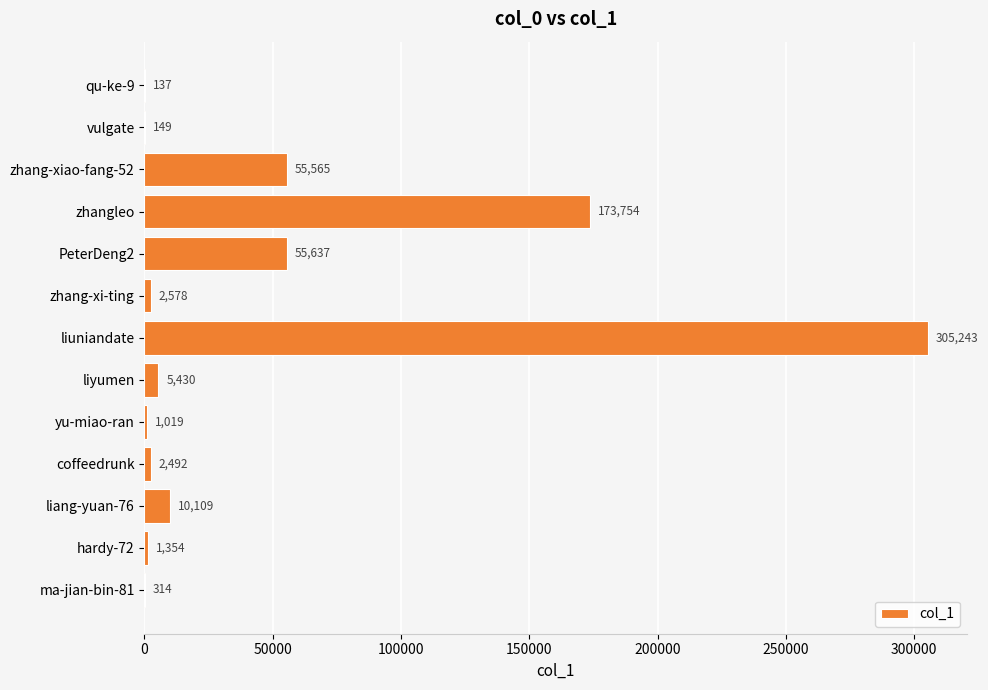

The value at hardy-72 is 1354. True or false?

True